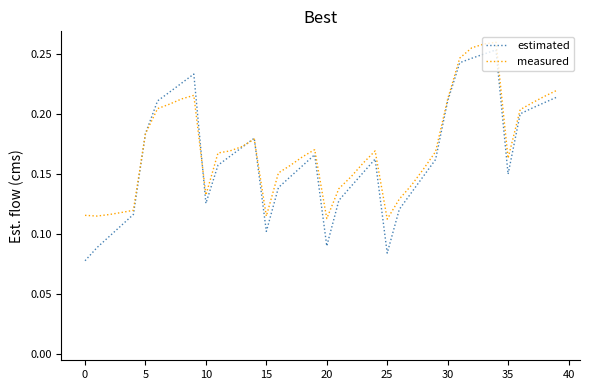

Which series has the largest range (max minus min)?

estimated